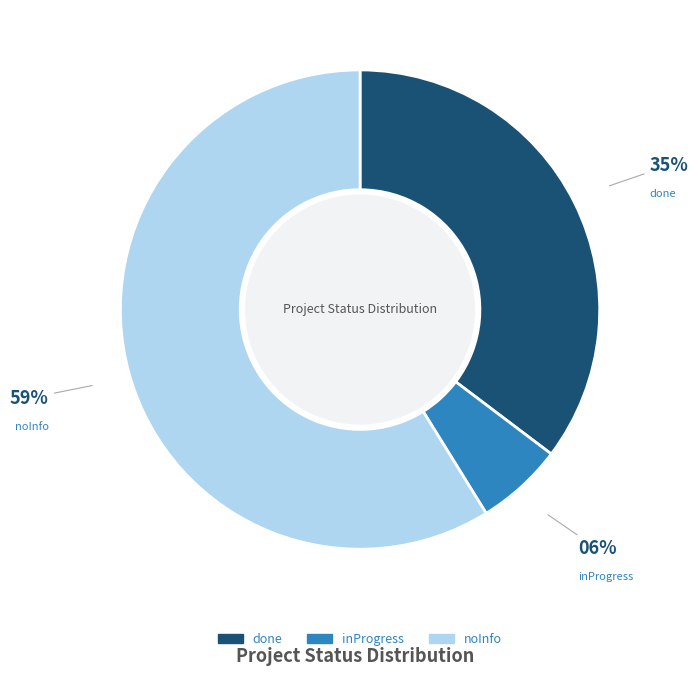

Is there a majority slice in this chart?

Yes